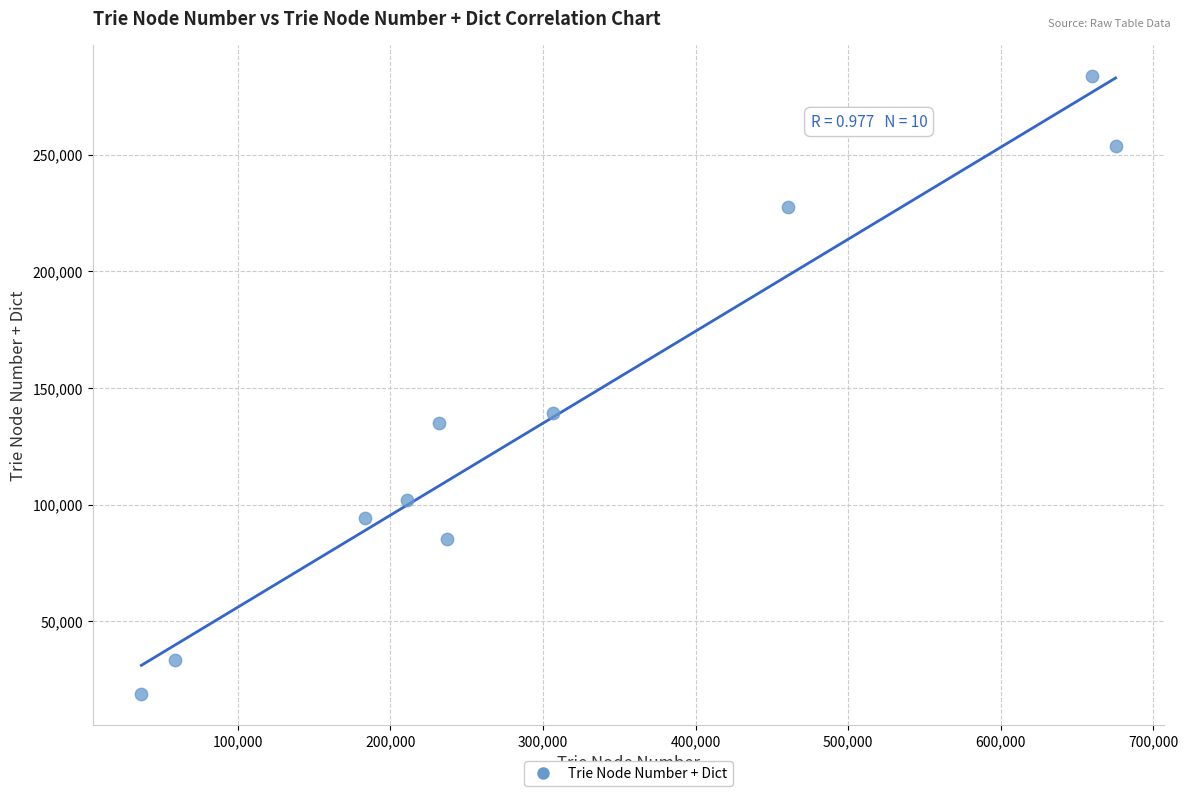

What is the range of Y values (max minus min)?

264655